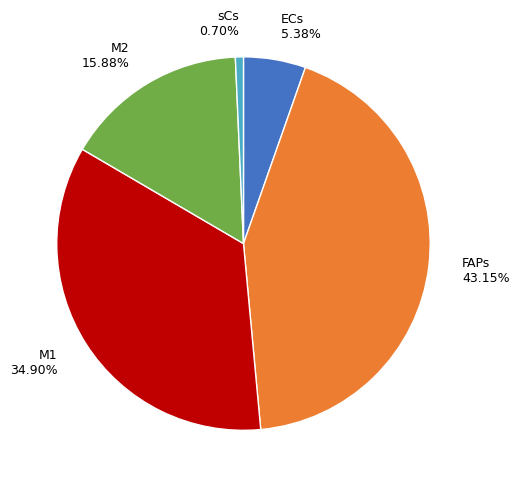

The ECs slice represents 5% of the pie. True or false?

True